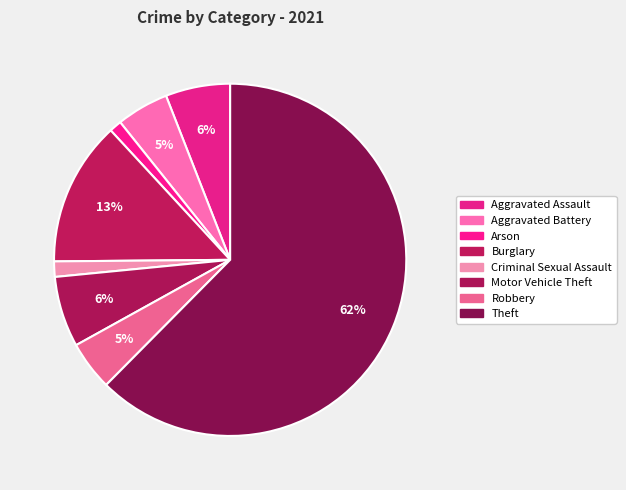

Is there a majority slice in this chart?

Yes